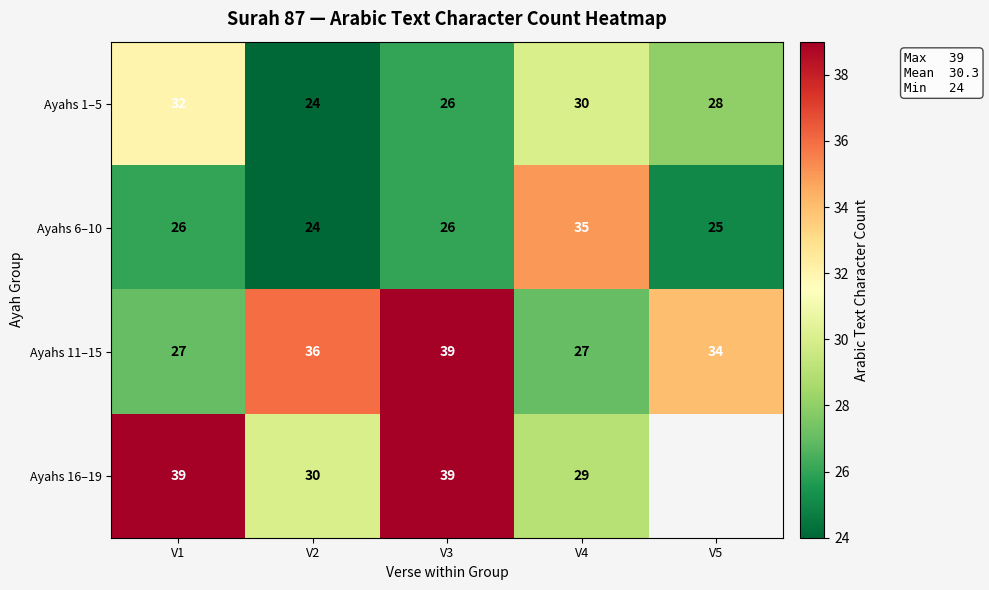

At how many categories does at least one series exceed 35?

3